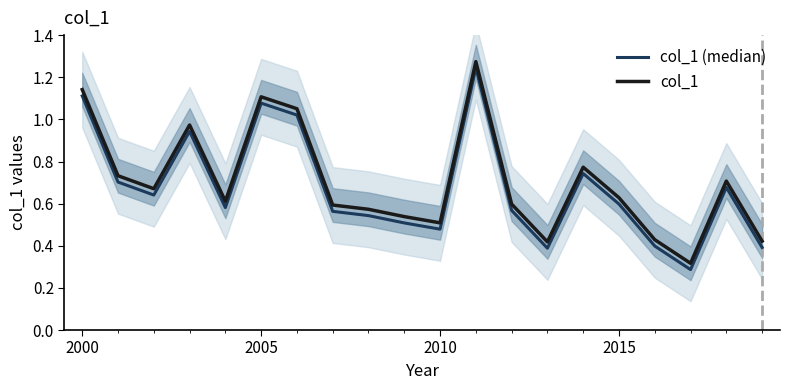

List the series in order of their overall mean, lowest first.

col_1 (median), col_1